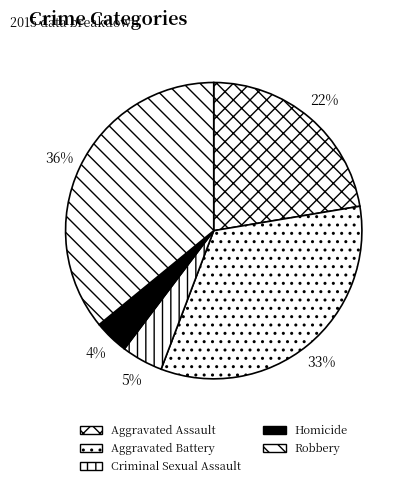

What is the smallest slice in the pie chart?

Homicide